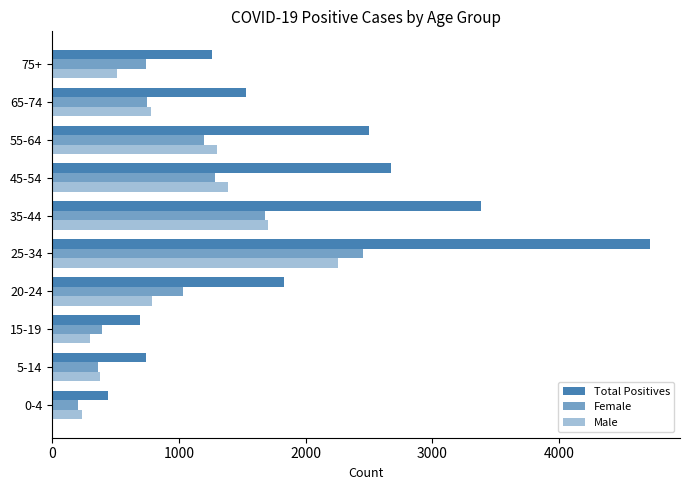

Count the number of categories in the chart.

10